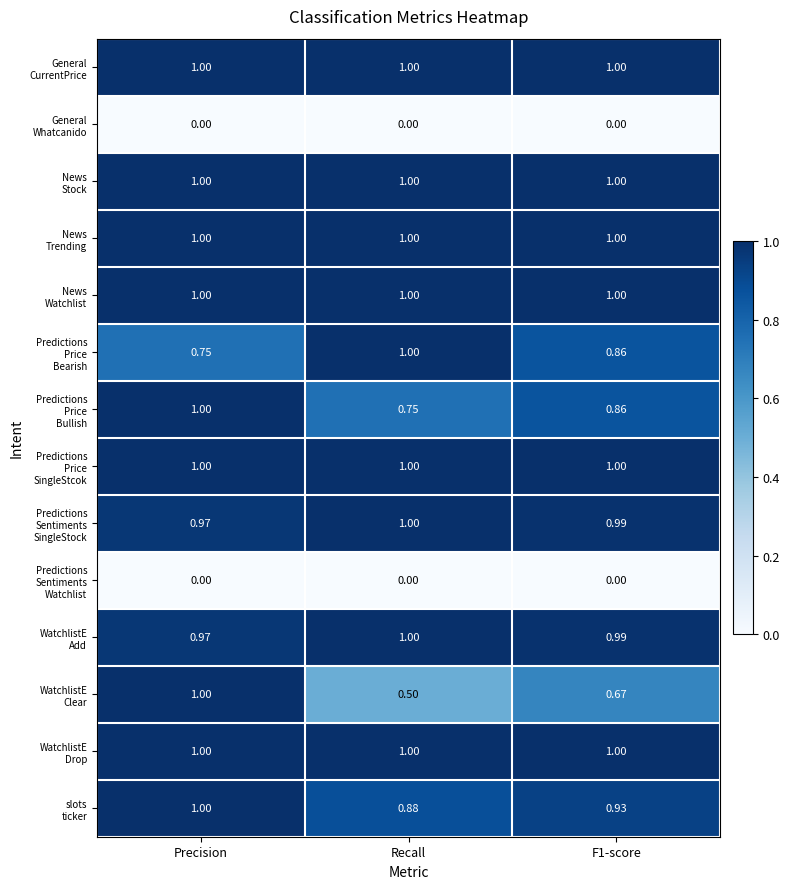

How many data points does each series have?

3